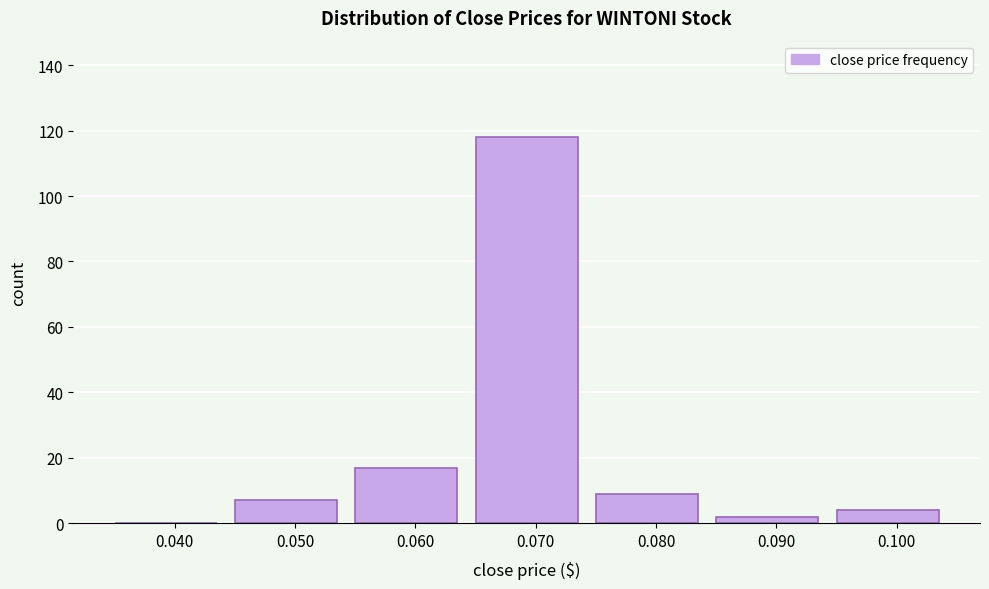

Over which range of the x-axis is the bar tallest?

0.065 to 0.075